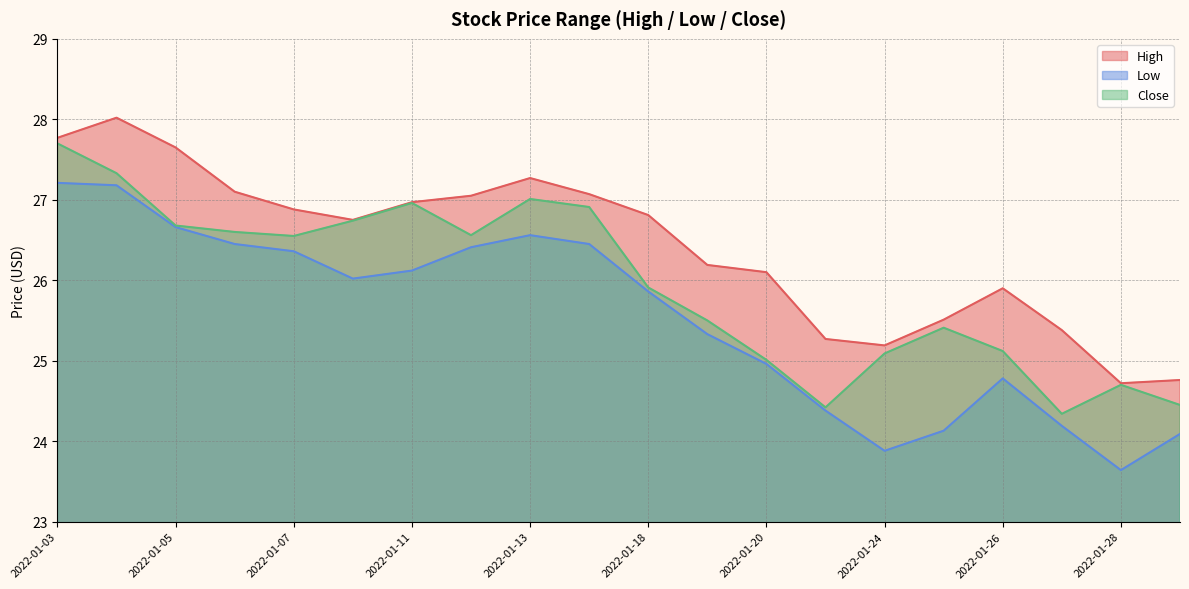

Rank the categories by High value from highest to lowest.

2022-01-04, 2022-01-03, 2022-01-05, 2022-01-13, 2022-01-06, 2022-01-14, 2022-01-12, 2022-01-11, 2022-01-07, 2022-01-18, 2022-01-10, 2022-01-19, 2022-01-20, 2022-01-26, 2022-01-25, 2022-01-27, 2022-01-21, 2022-01-24, 2022-01-31, 2022-01-28